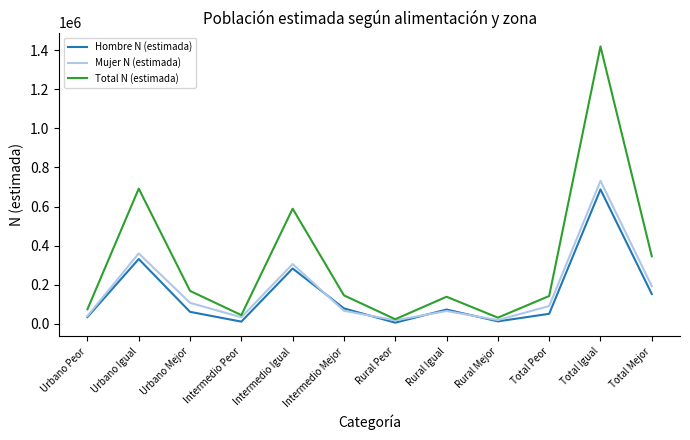

What is the spread (max minus min) of values at Urbano Igual?

360064